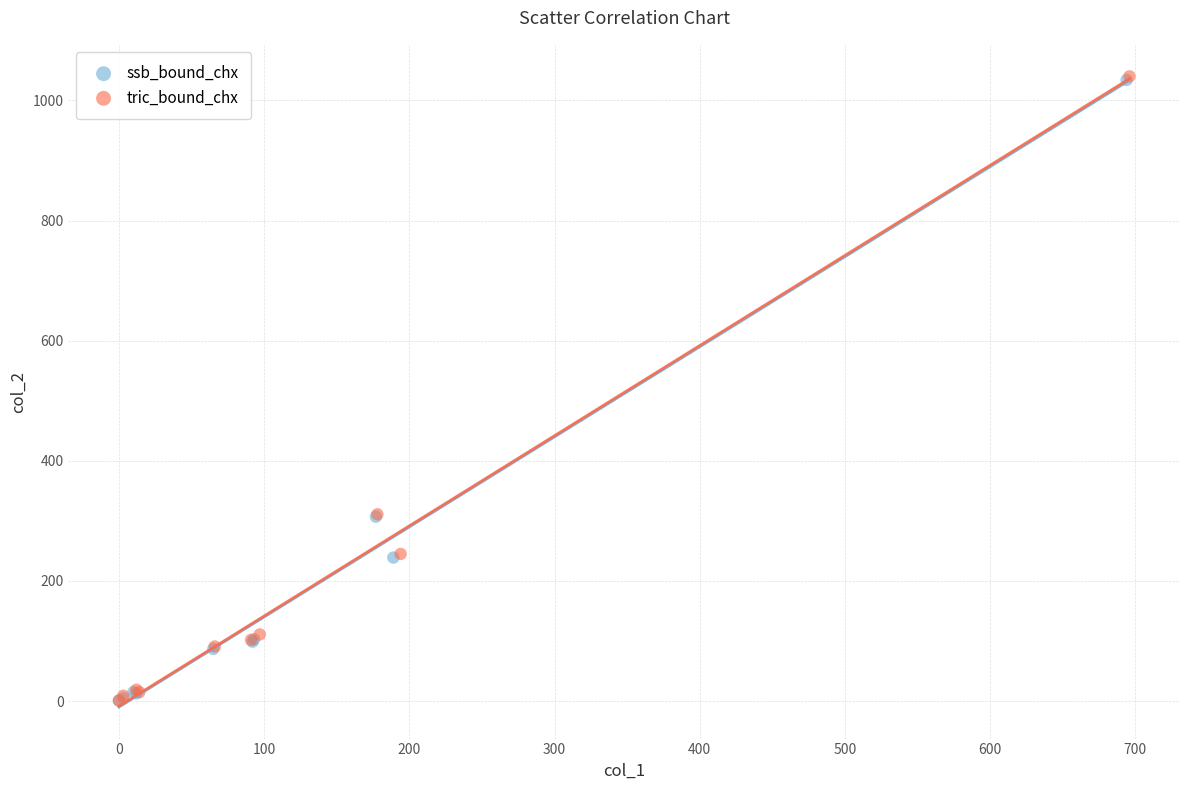

What are all the series names shown in the legend?

ssb_bound_chx, tric_bound_chx